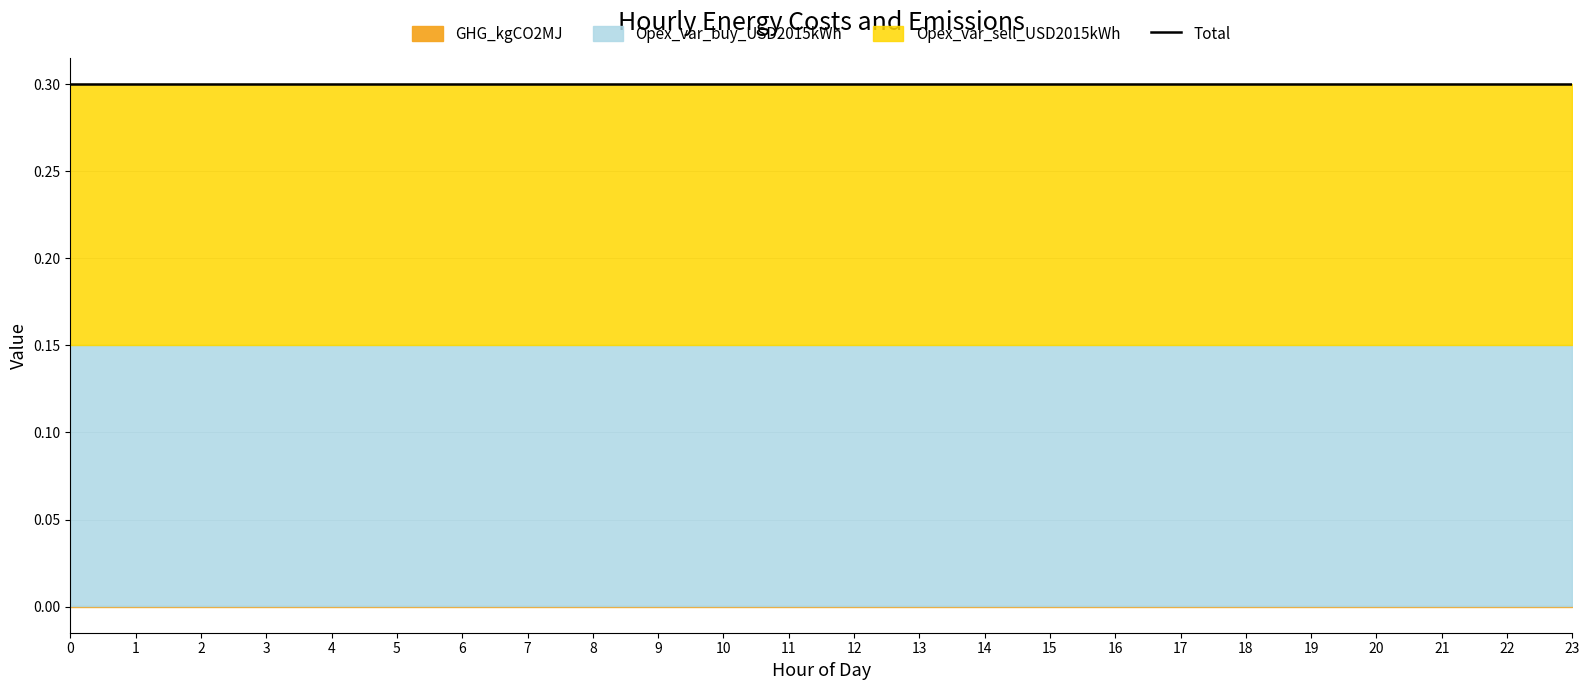

Reading left to right, transcribe all the data shown in this chart.

GHG_kgCO2MJ: 0.0	0.0	0.0	0.0	0.0	0.0	0.0	0.0	0.0	0.0	0.0	0.0	0.0	0.0	0.0	0.0	0.0	0.0	0.0	0.0	0.0	0.0	0.0	0.0
Opex_var_buy_USD2015kWh: 0.1	0.1	0.1	0.1	0.1	0.1	0.1	0.1	0.1	0.1	0.1	0.1	0.1	0.1	0.1	0.1	0.1	0.1	0.1	0.1	0.1	0.1	0.1	0.1
Opex_var_sell_USD2015kWh: 0.1	0.1	0.1	0.1	0.1	0.1	0.1	0.1	0.1	0.1	0.1	0.1	0.1	0.1	0.1	0.1	0.1	0.1	0.1	0.1	0.1	0.1	0.1	0.1